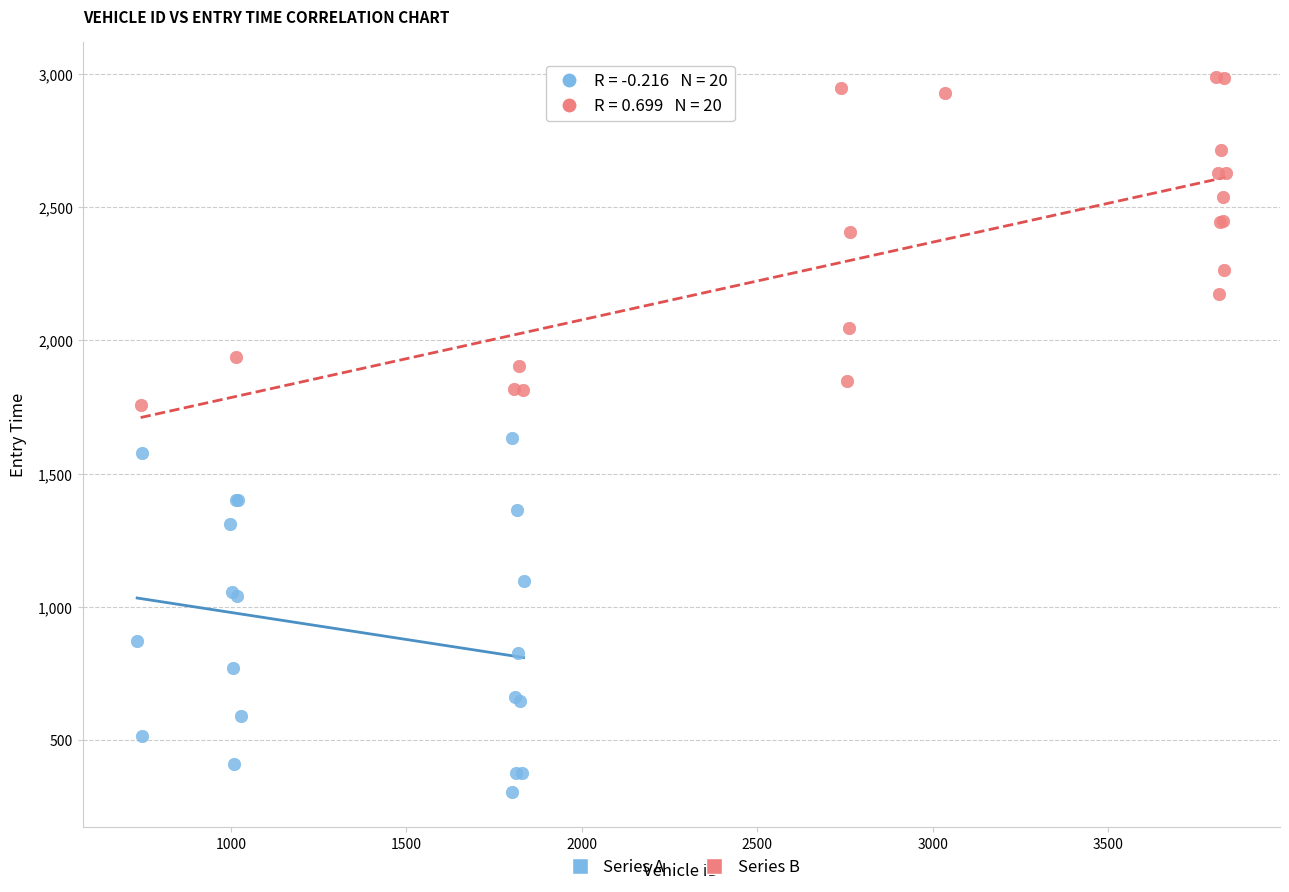

Which series reaches the minimum Y coordinate?

Series A